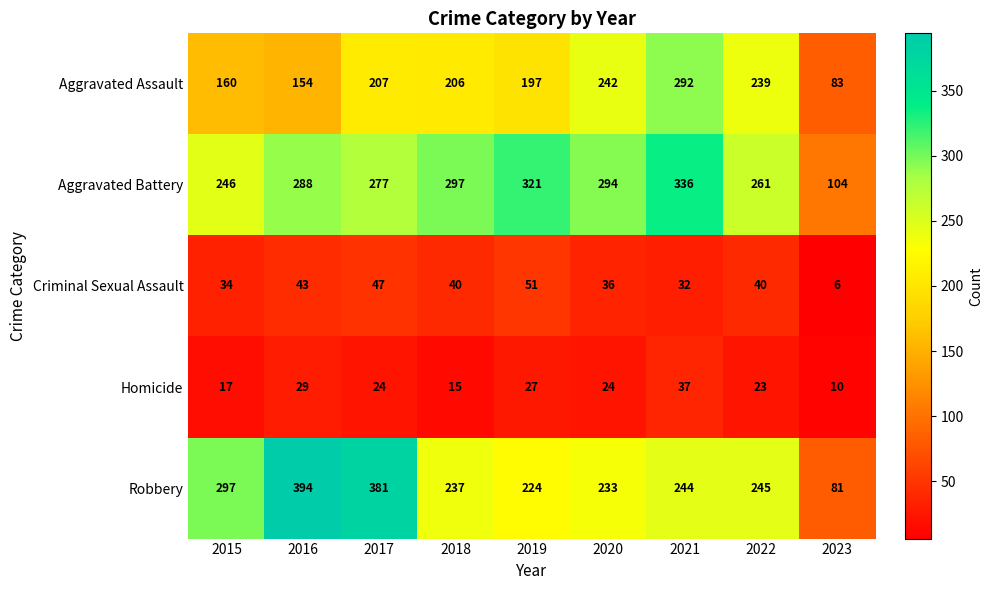

The Robbery series shows 233 at 2020. True or false?

True